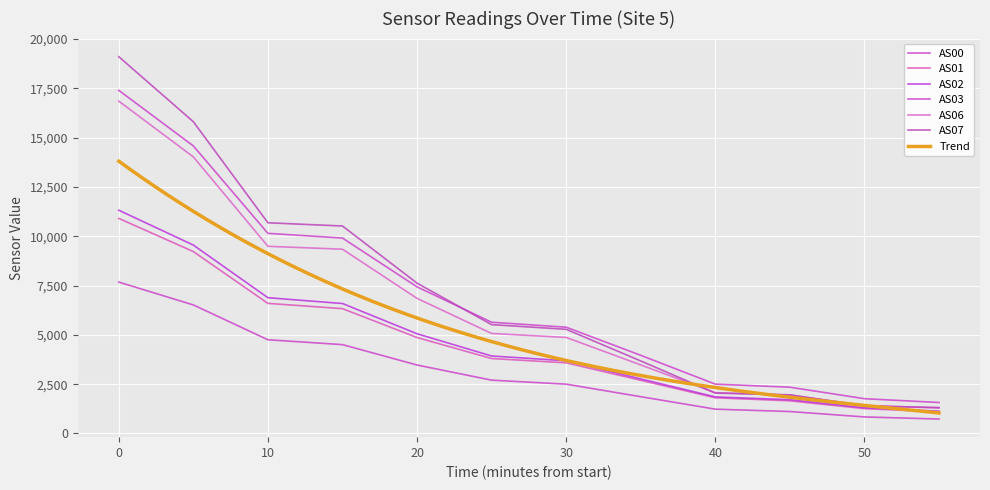

What is the difference between the maximum and second lowest values in the AS02 series?

10011